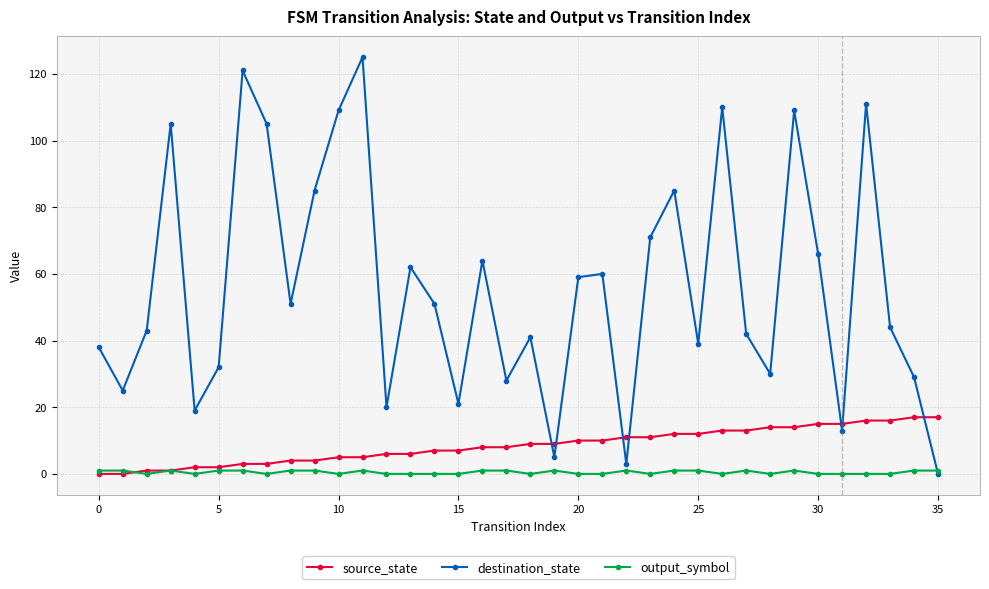

Is this an area chart (filled region under the line)?

No